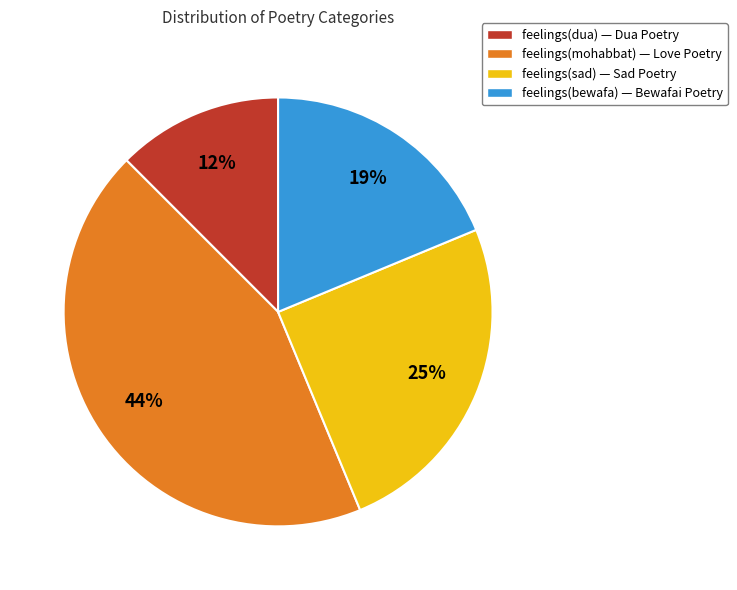

Combined, do feelings(sad) and feelings(mohabbat) account for over 50%?

Yes